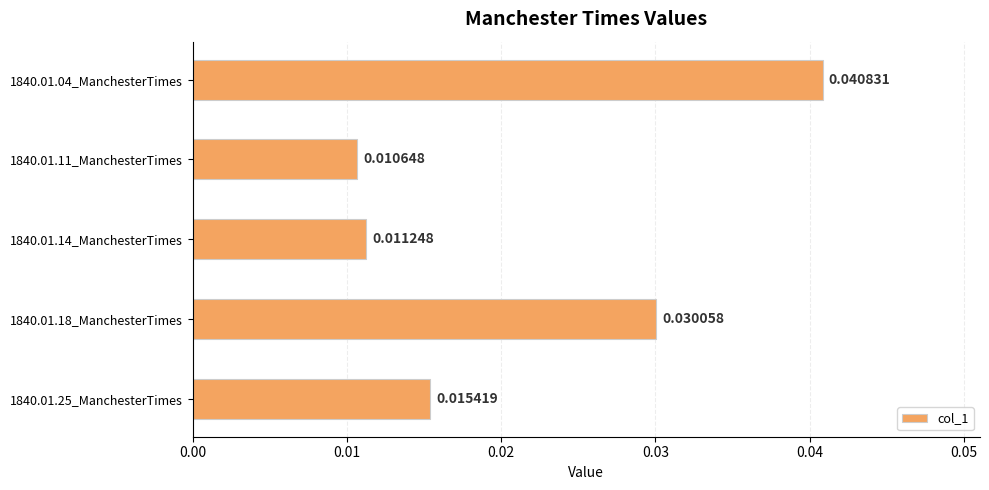

At which label is the value closest to 0?

1840.01.11_ManchesterTimes